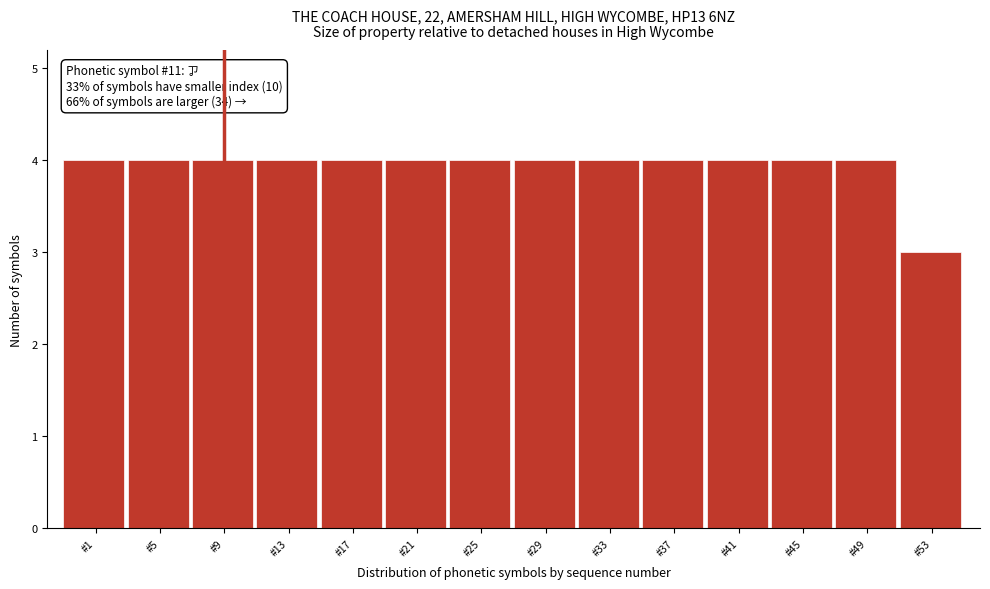

Reading left to right, transcribe all the data shown in this chart.

4	4	4	4	4	4	4	4	4	4	4	4	4	3